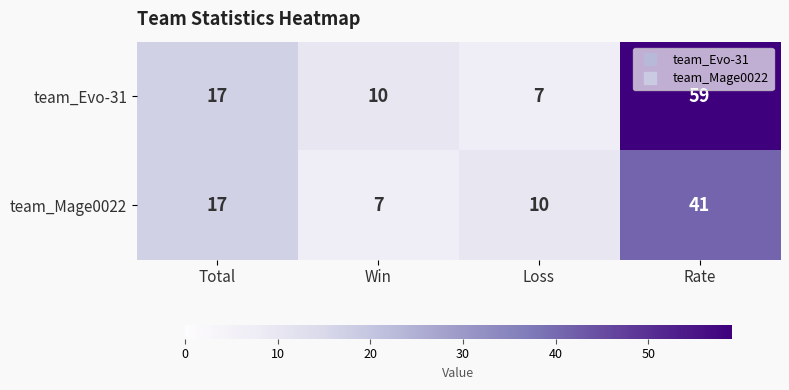

At which category is the sum across all series the highest?

Rate